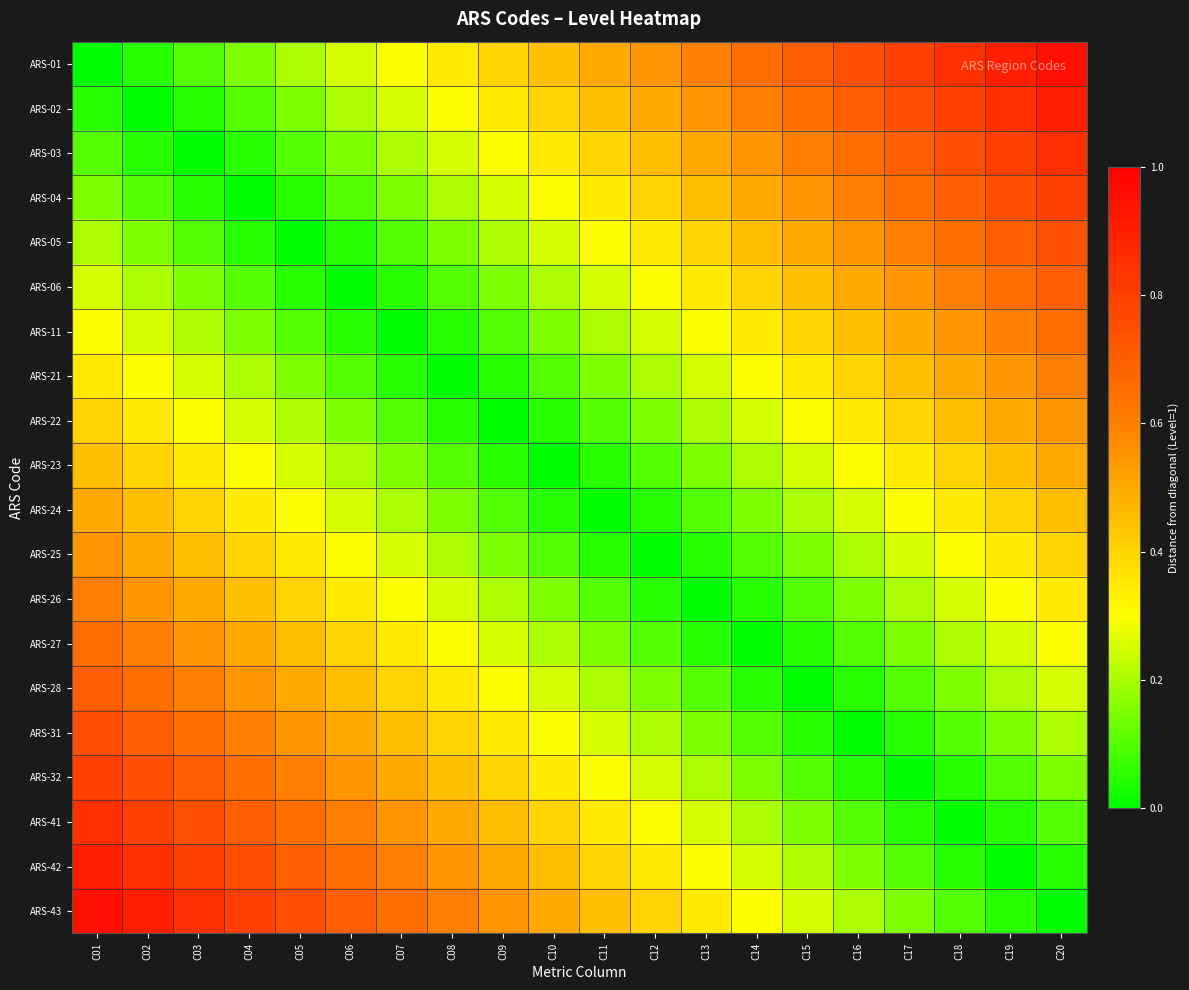

Which label corresponds to the smallest value in the chart?

C01